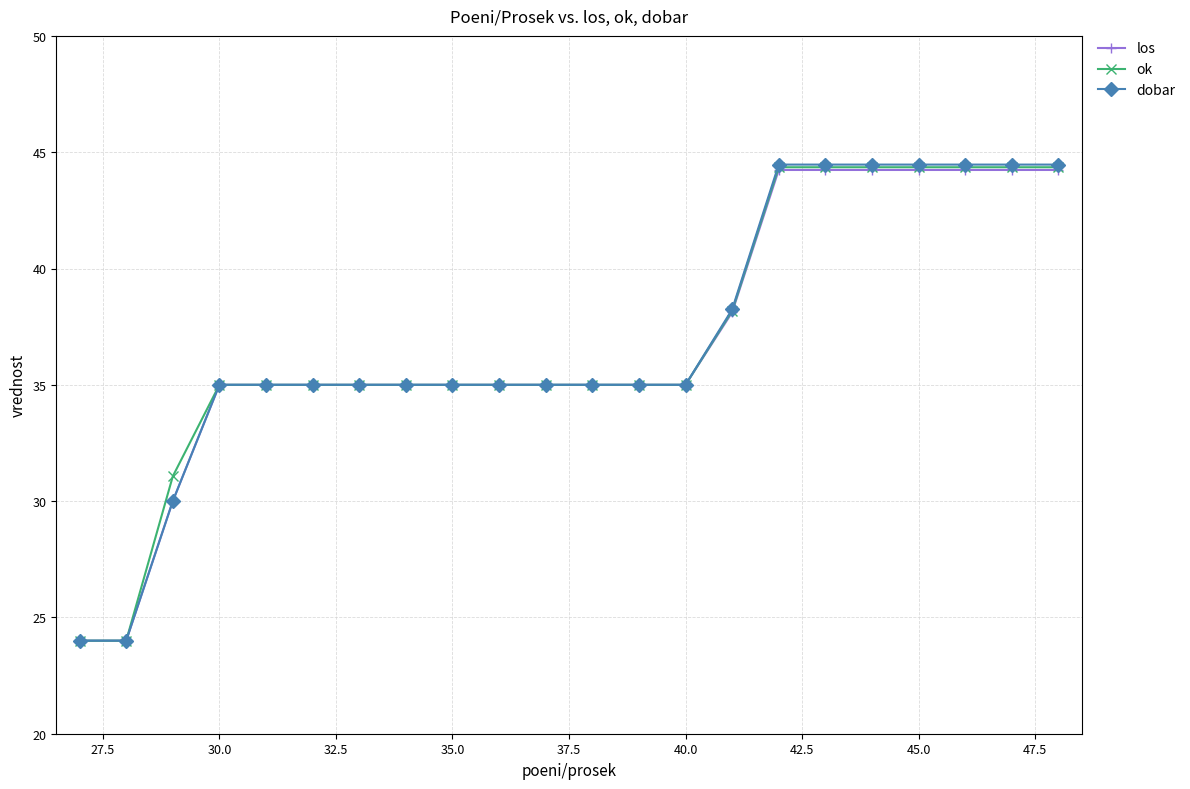

Which series has the widest spread of values?

dobar